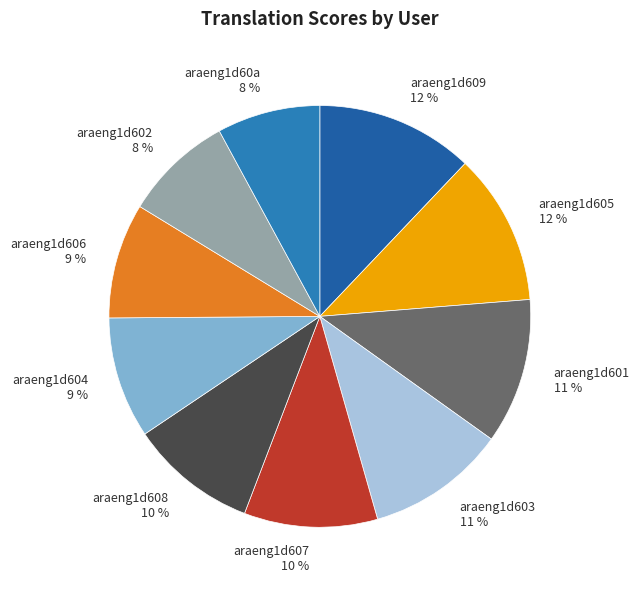

Is the sum of araeng1d608 and araeng1d607 greater than half?

No